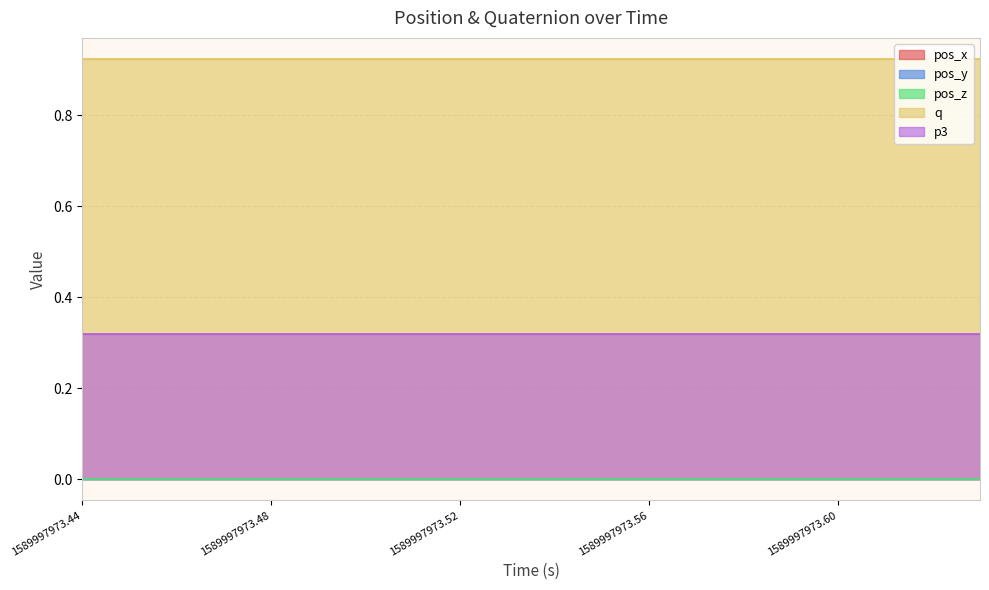

Which has a higher value, 2 or 12?

2